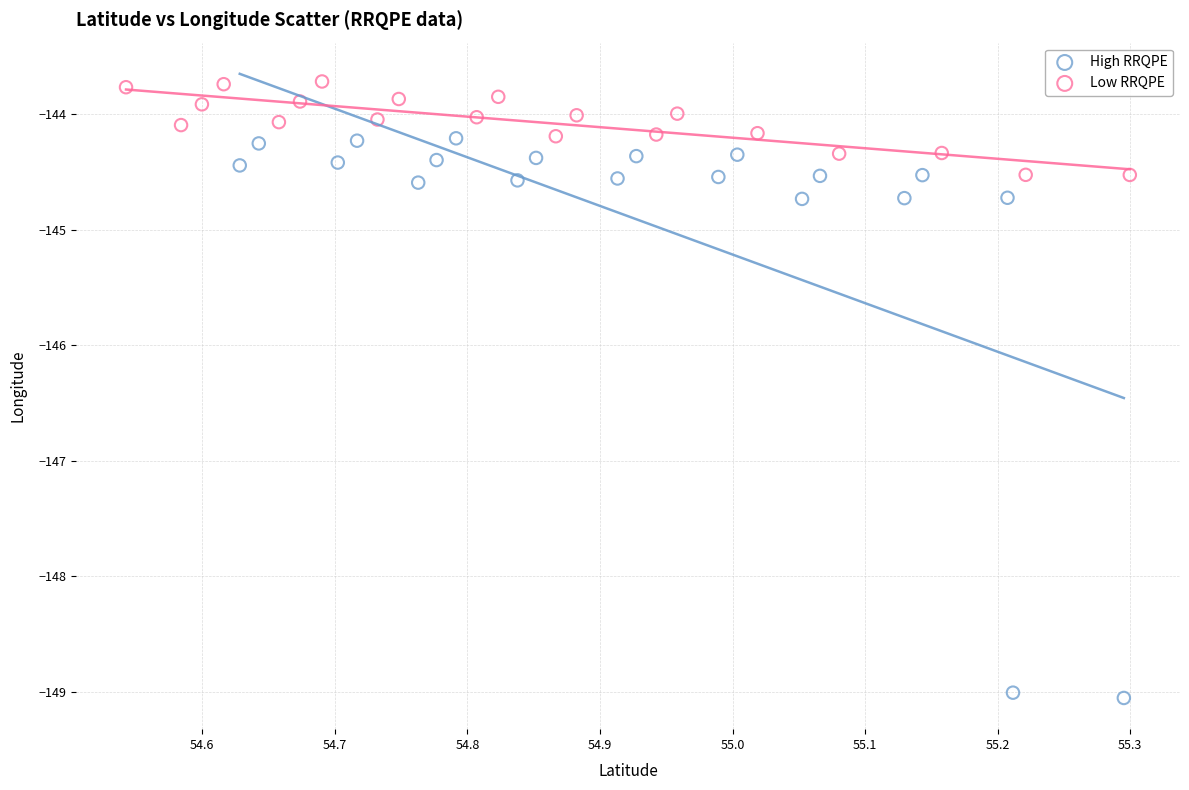

Which series reaches the maximum Y coordinate?

Low RRQPE